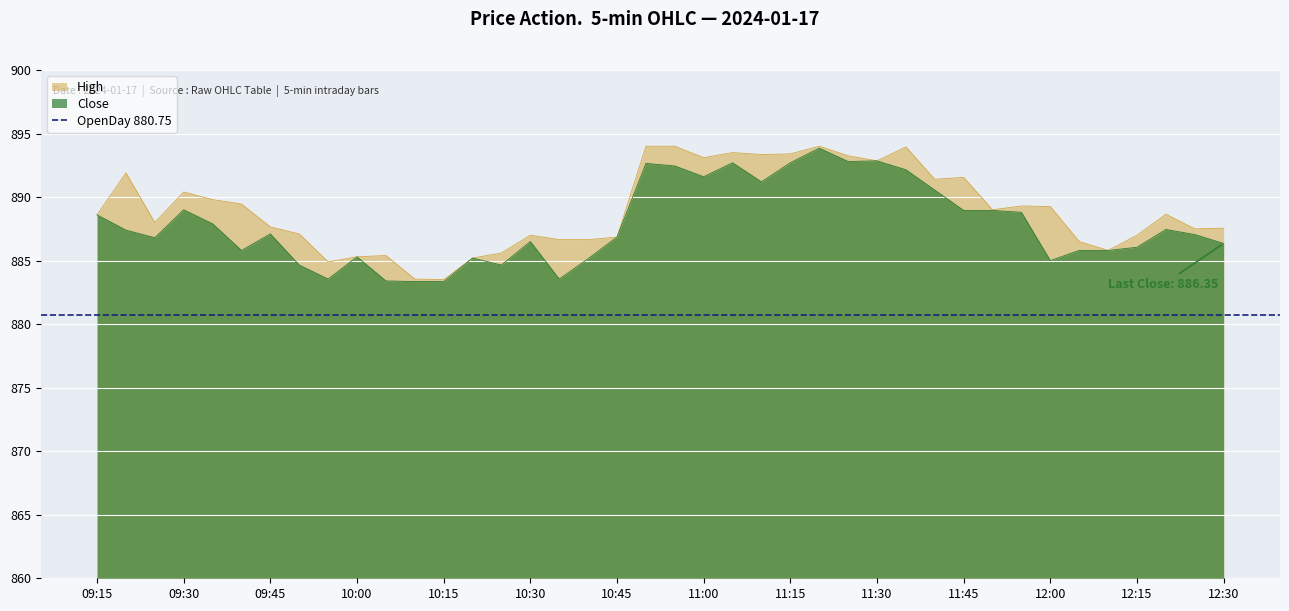

Rank the series by their average value, from lowest to highest.

Close, High